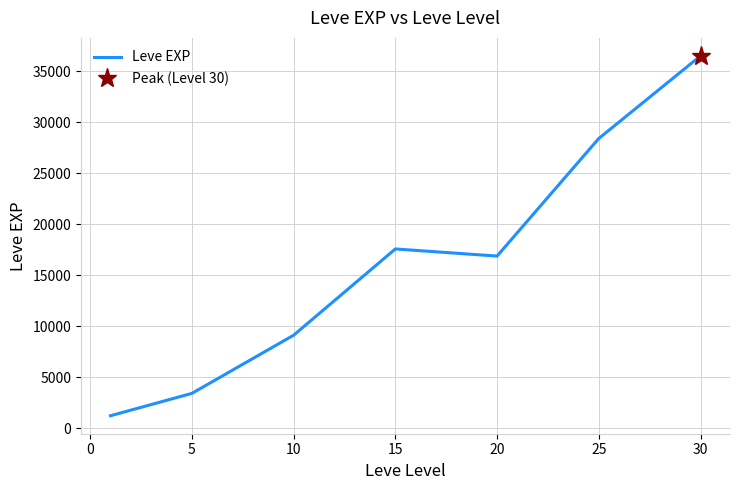

The value of Leve EXP at 10 is 9106.7. True or false?

True